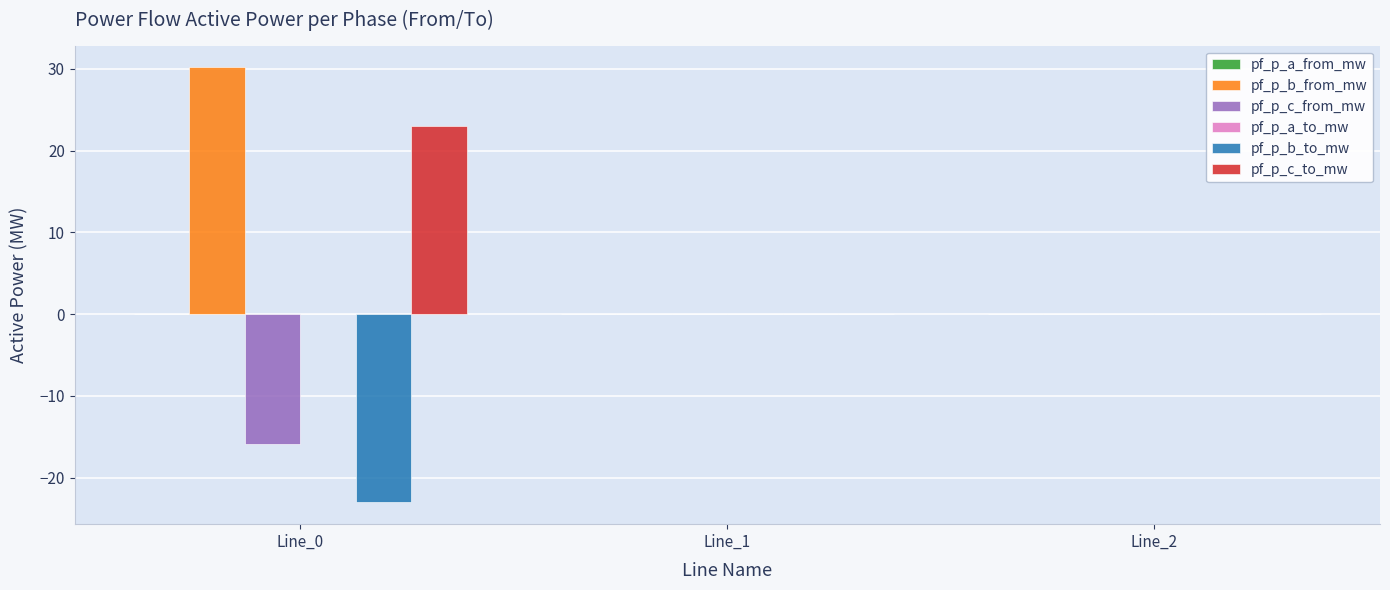

Which series changed the most between Line_0 and Line_2?

pf_p_b_from_mw